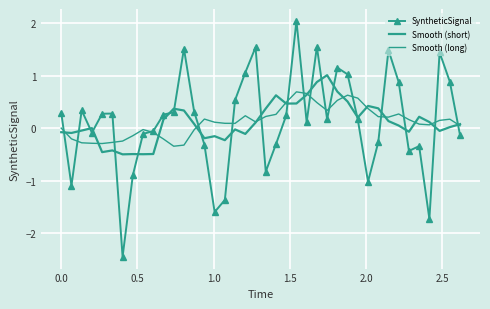

After their last crossing, which series has the higher values: Smooth (short) or SyntheticSignal?

Smooth (short)